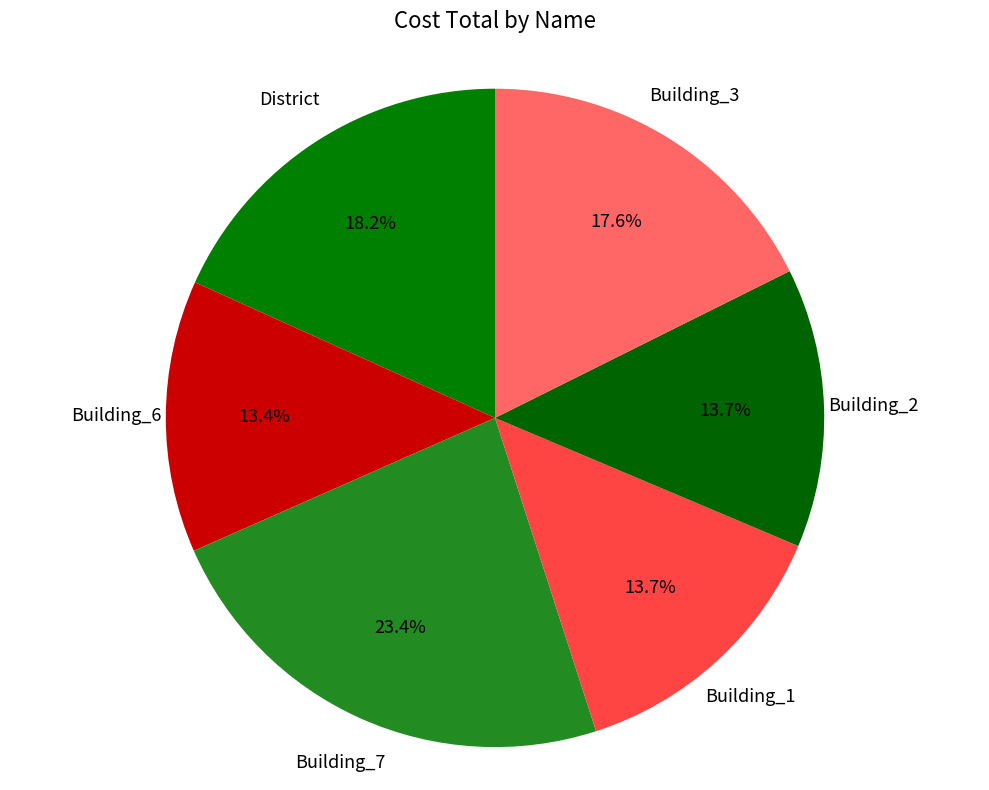

The Building_6 slice represents 13% of the pie. True or false?

True